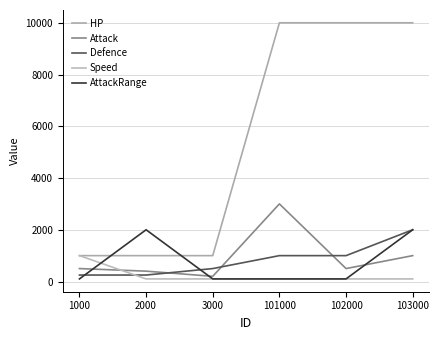

What is the difference between the maximum and minimum values in the Defence series?

1750